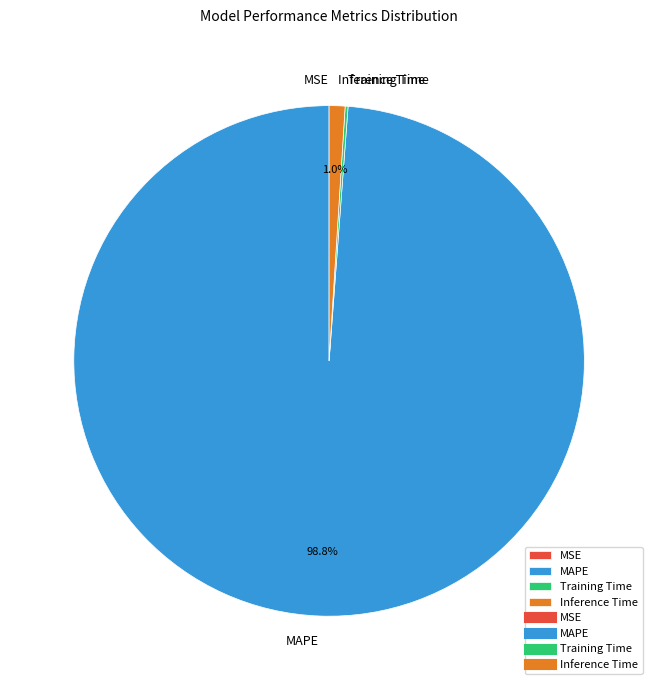

Does Inference Time account for over 50% of the chart?

No